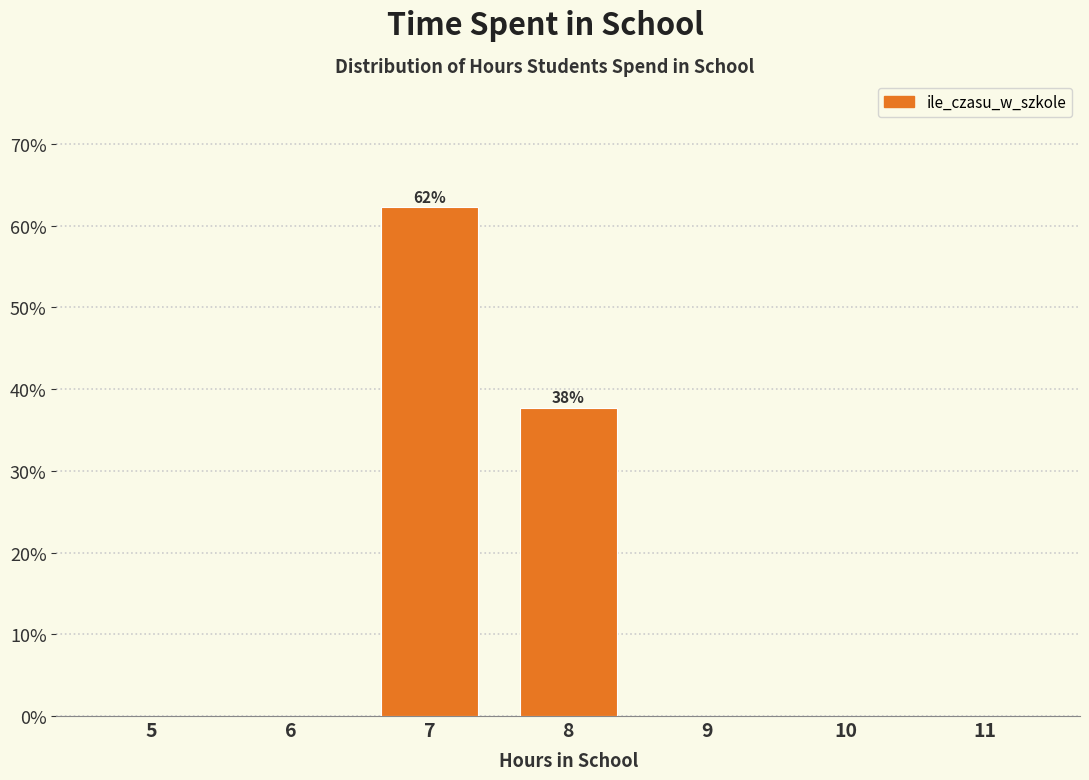

Reading left to right, transcribe all the data shown in this chart.

5=0.0	6=0.0	7=62.3	8=37.7	9=0.0	10=0.0	11=0.0